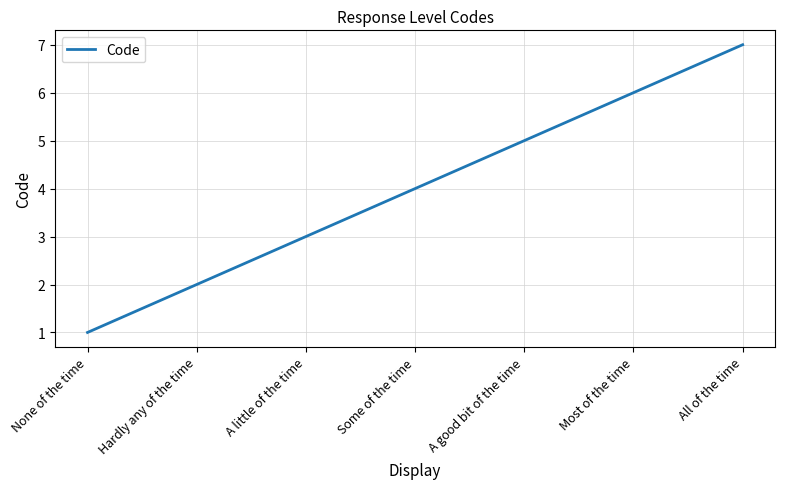

Rank the categories by value from lowest to highest.

None of the time, Hardly any of the time, A little of the time, Some of the time, A good bit of the time, Most of the time, All of the time